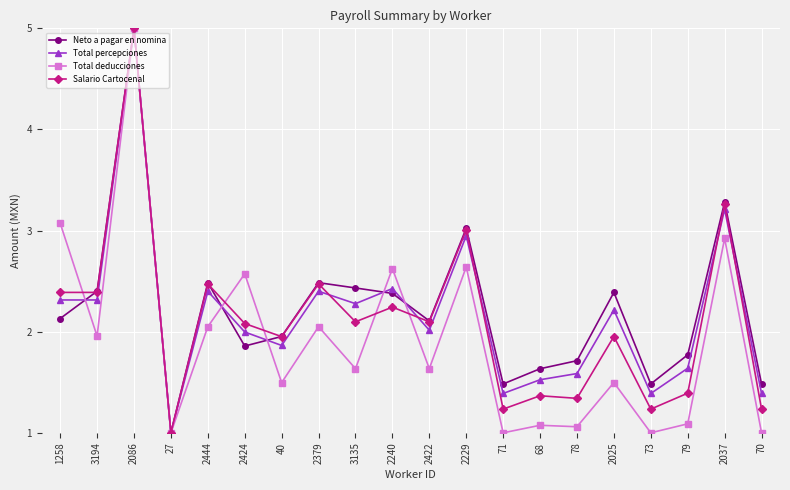

Does the chart display data point markers on the line(s)?

Yes